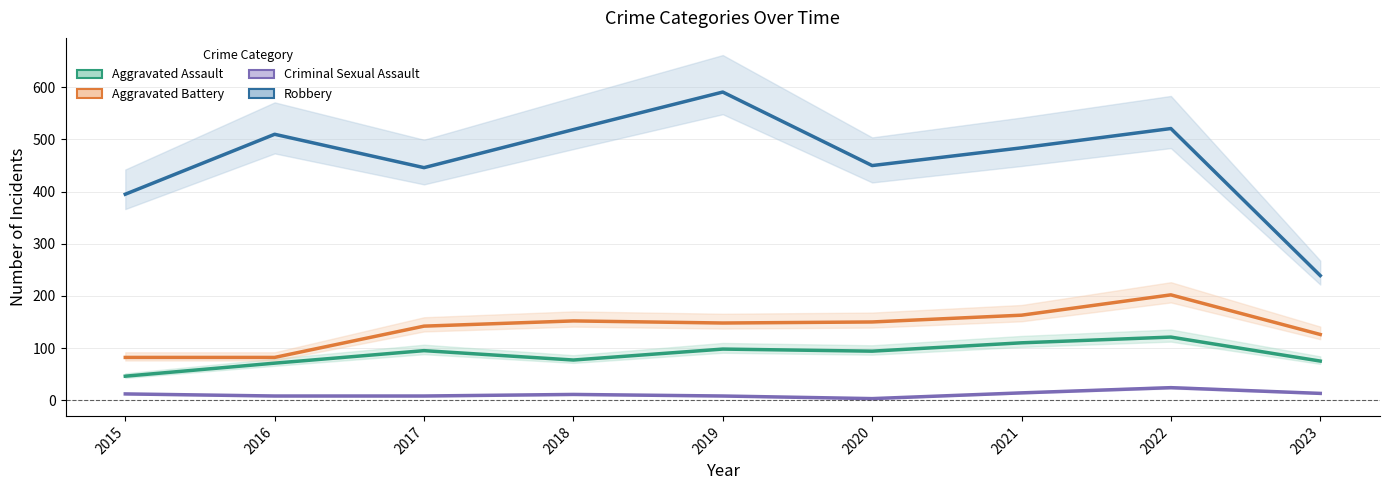

How many lines are shown in the chart?

4